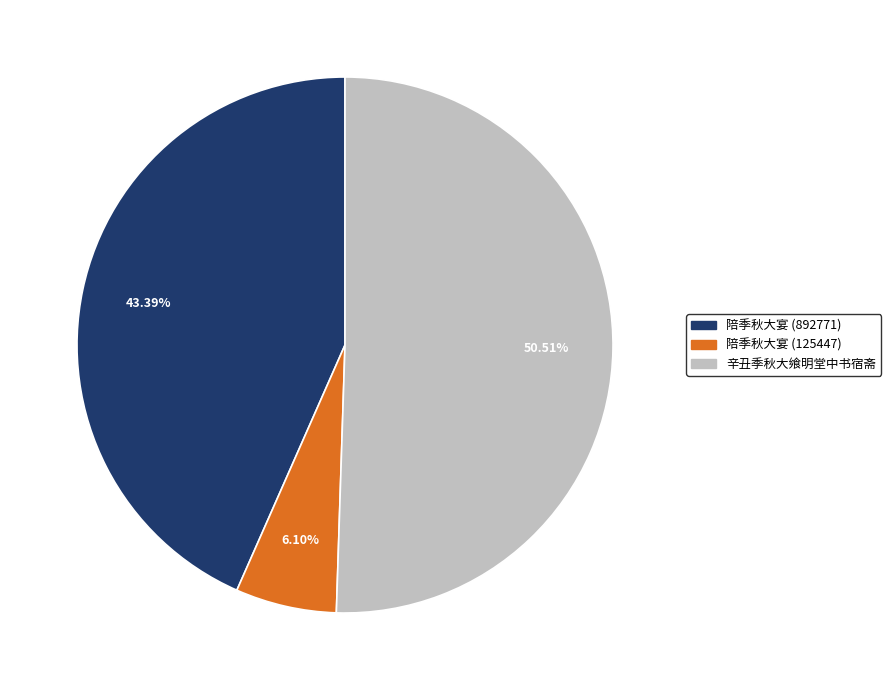

To the nearest percent, what is the combined percentage of 陪季秋大宴 (892771) and 陪季秋大宴 (125447)?

49%